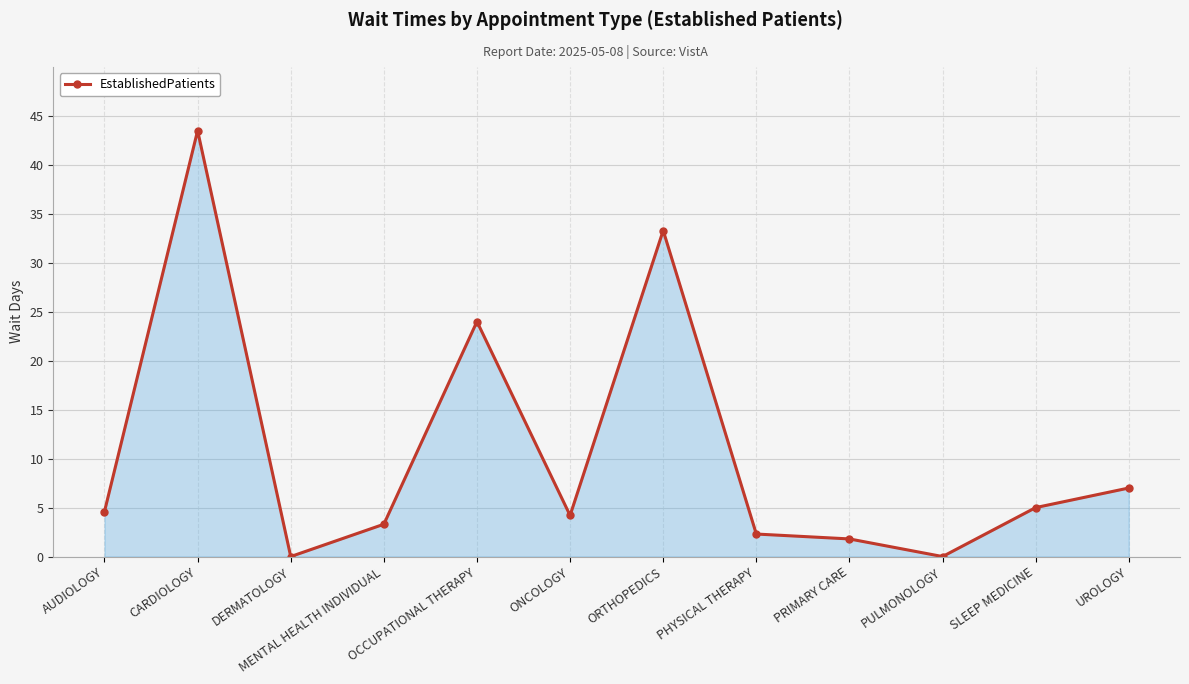

What is the label of the 10th point from the left?

PULMONOLOGY